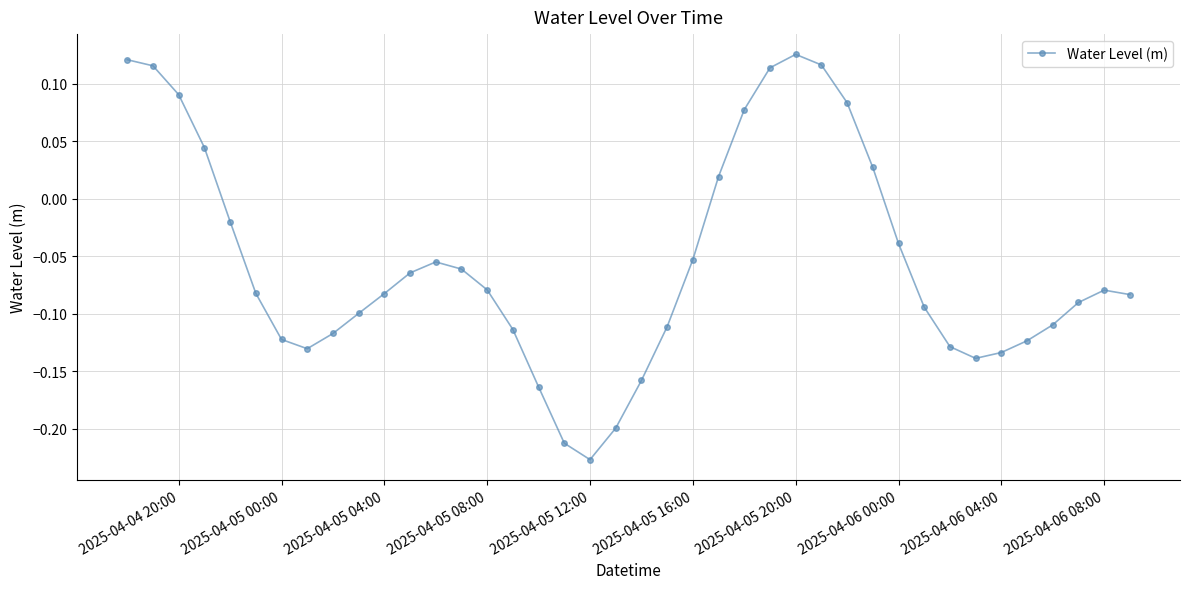

What is the sum of all values?

-2.2